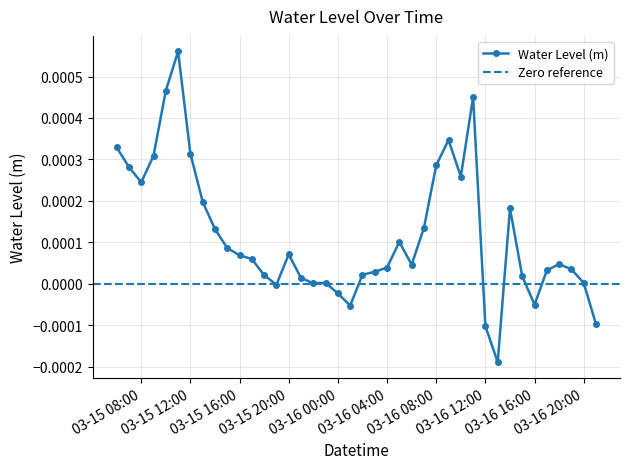

Count the number of values greater than 0.

33